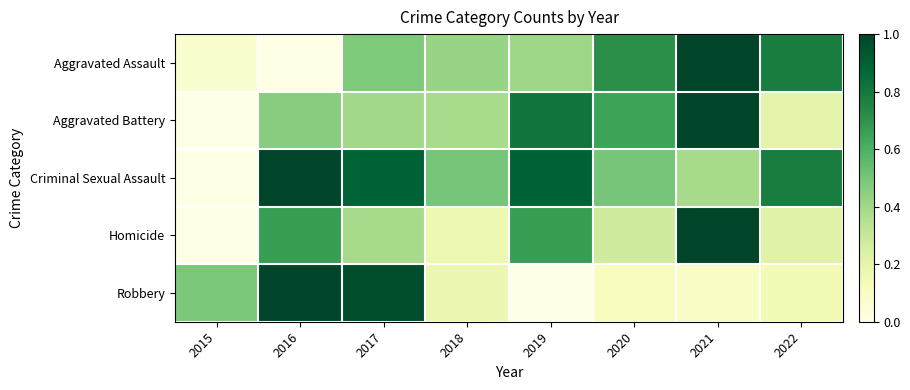

Count the number of categories in the chart.

8